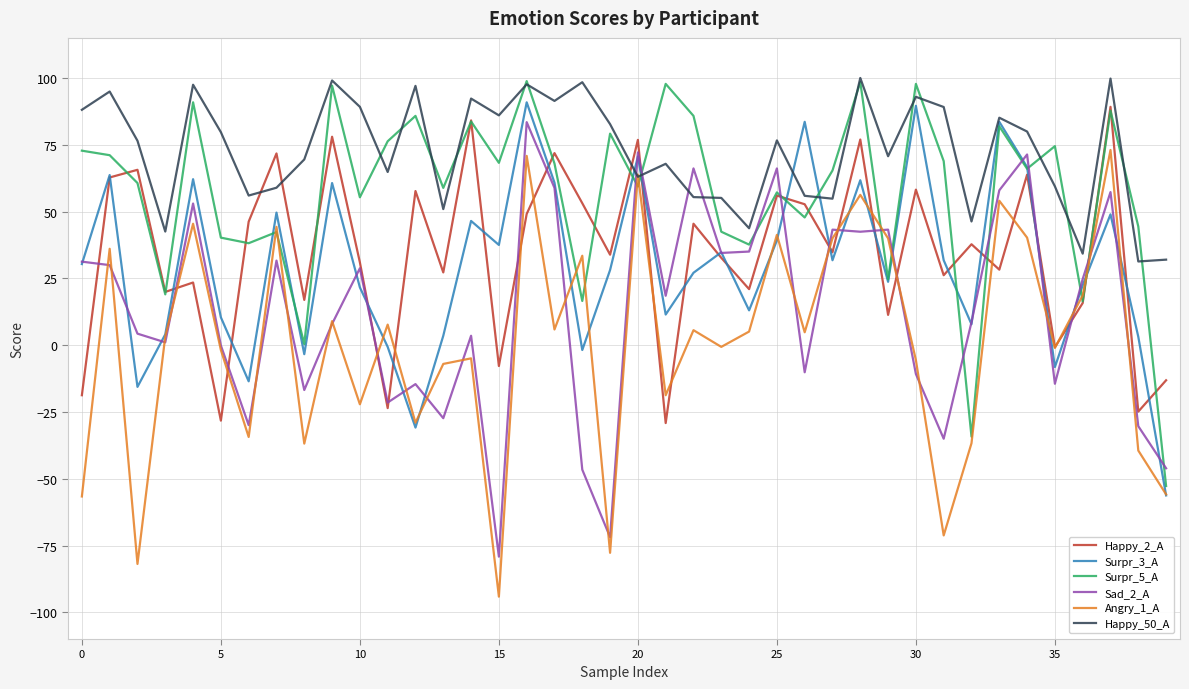

What is the sum of all Happy_2_A values?

1373.0